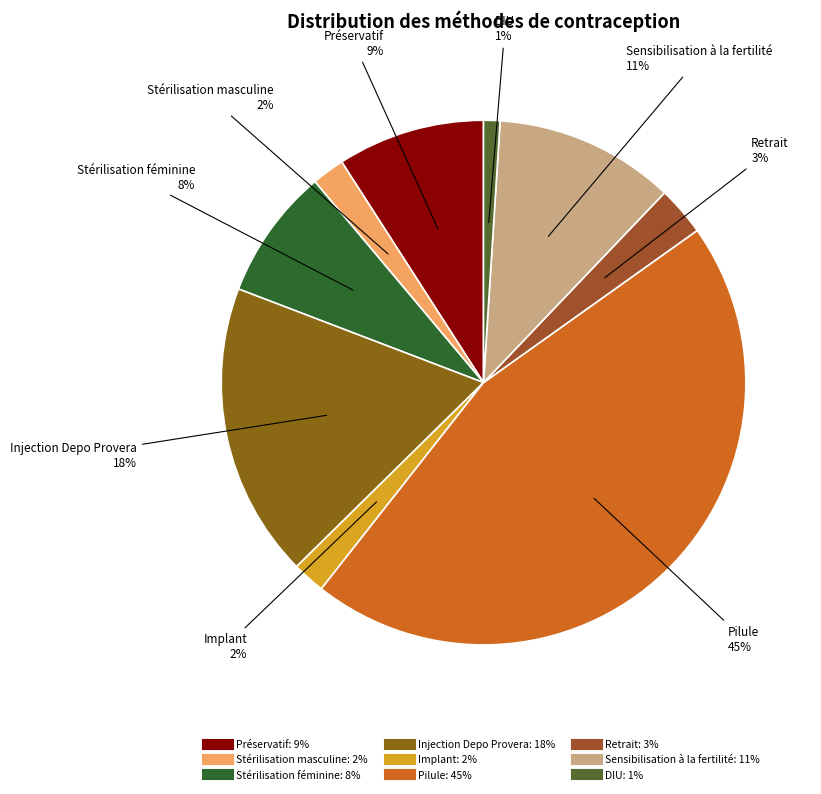

To the nearest percent, what is the average slice percentage?

11%